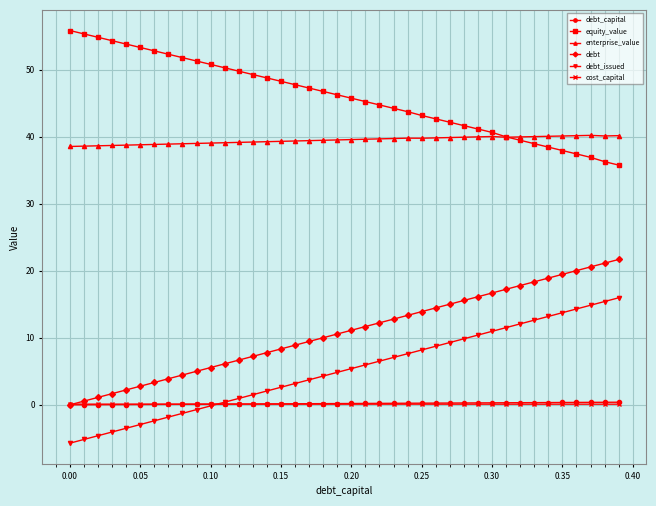

What is the average value of the debt series?

10.8